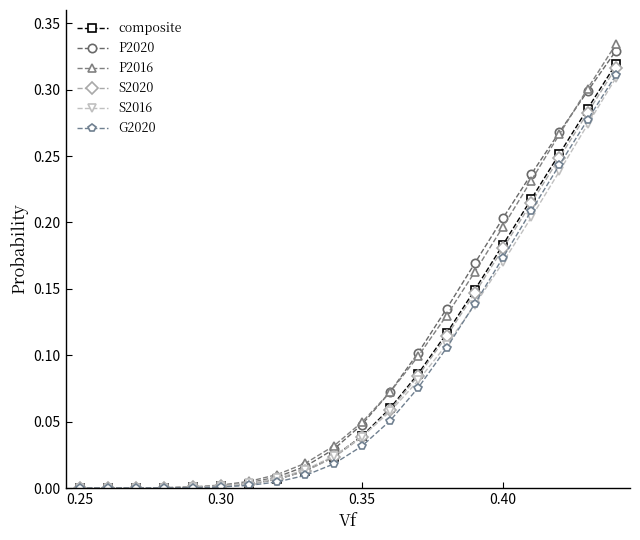

Does the chart have visible grid lines?

No